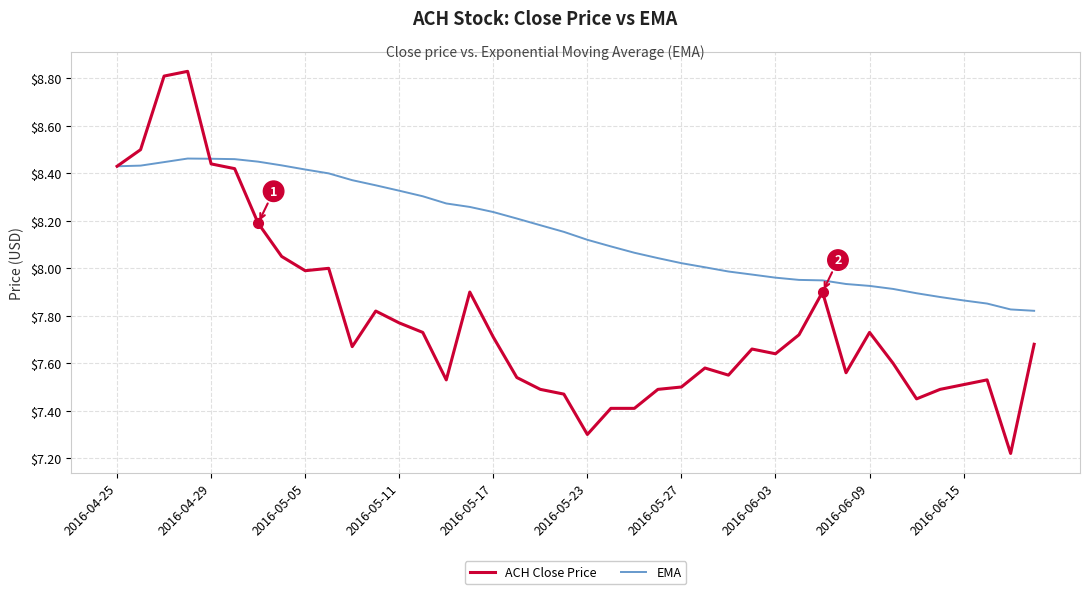

List the series in order of their peak value, highest first.

ACH Close Price, EMA